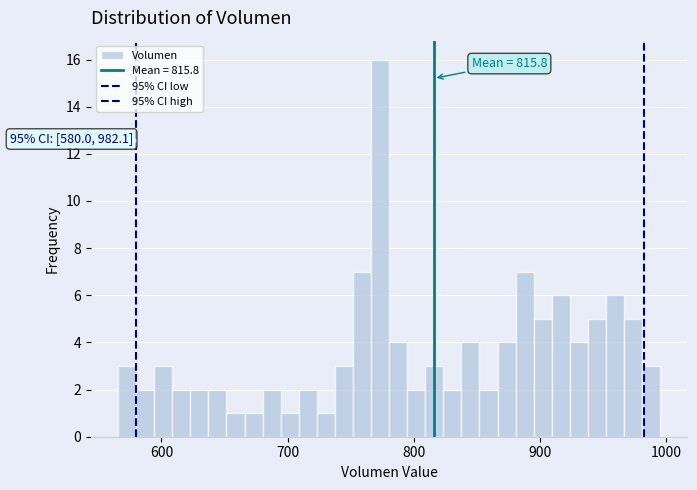

Around what value on the x-axis is the tallest bar? Give the approximate position of its centre, as read against the axis.

770